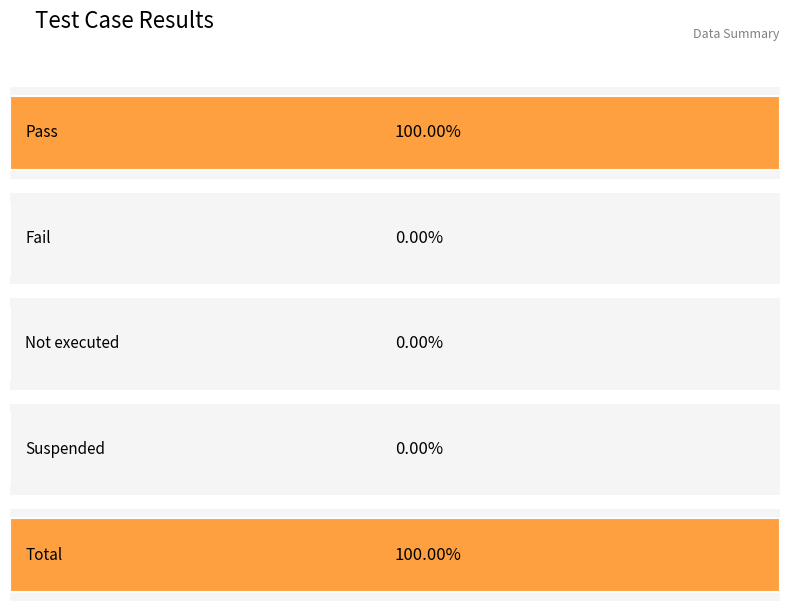

Which has a higher value, Fail or Not executed?

Fail